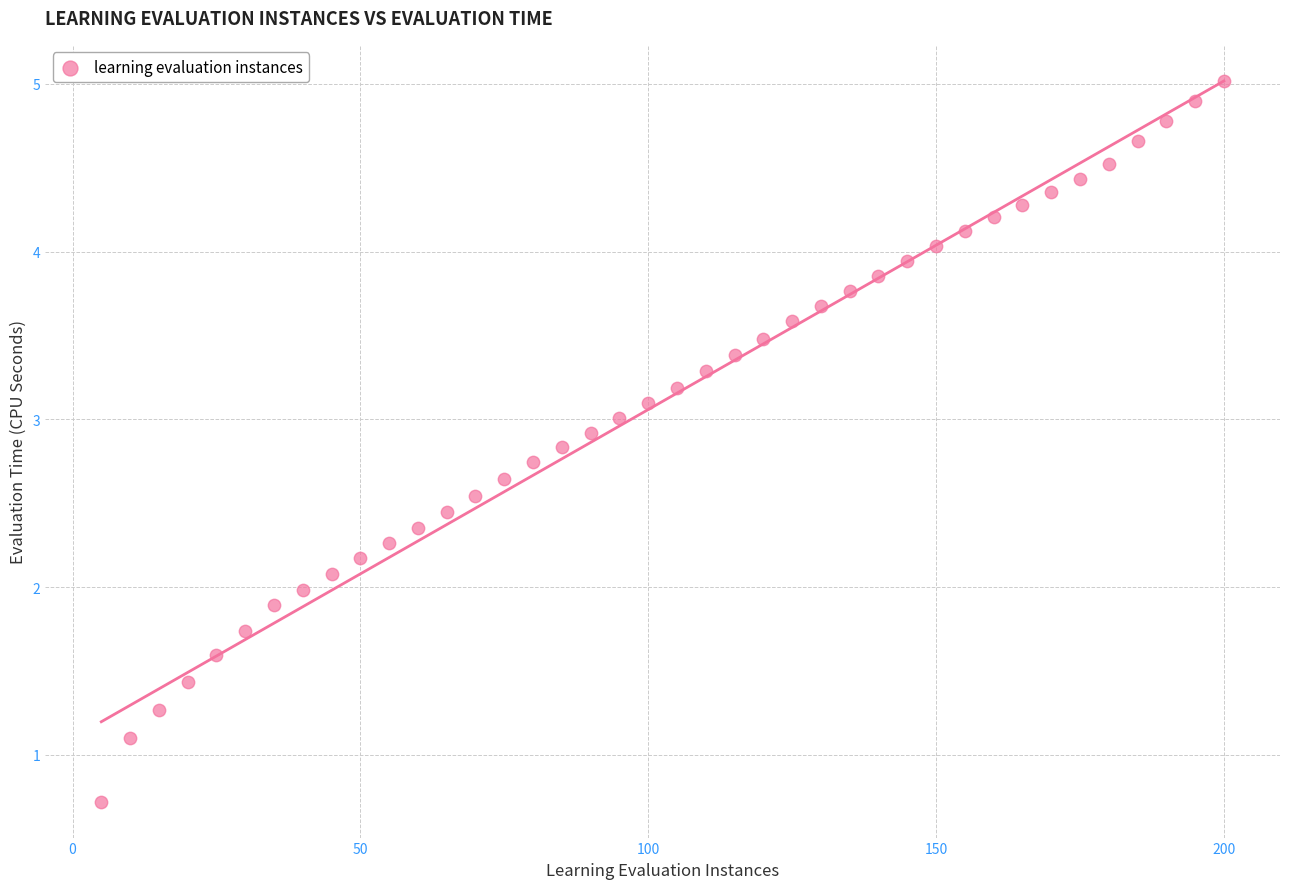

What is the range of X values (max minus min)?

195.0